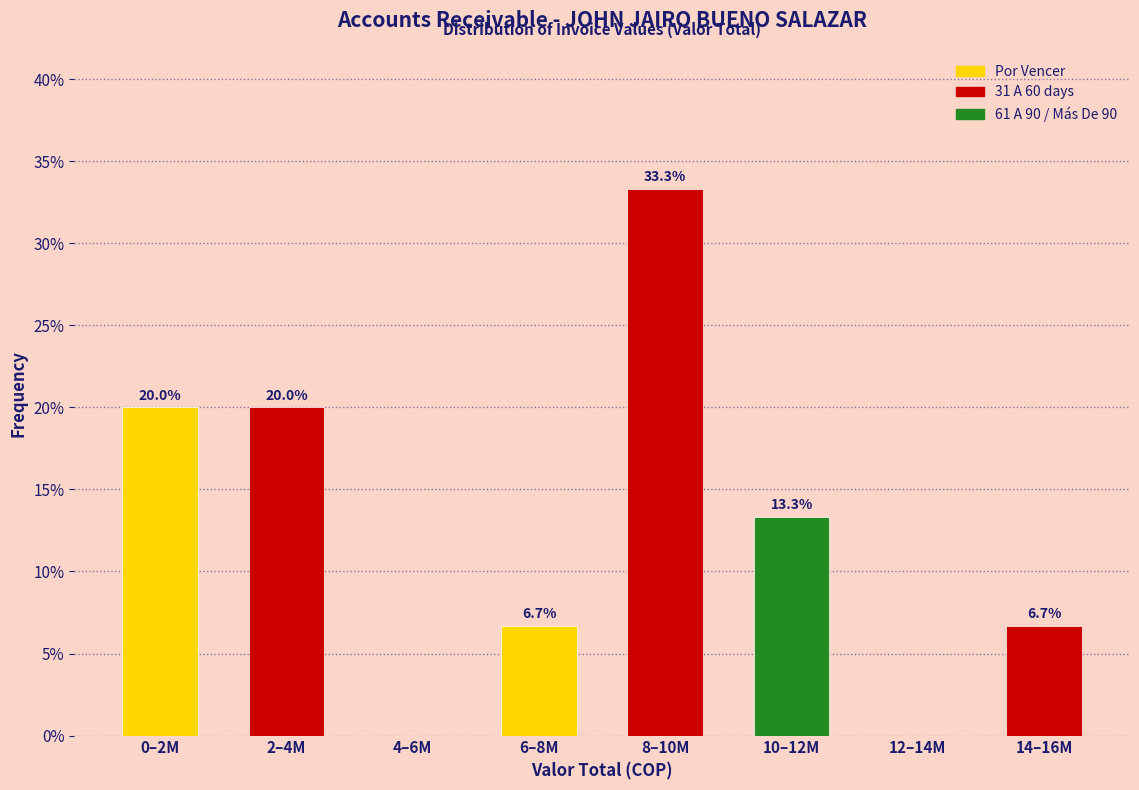

Reading right to left, extract all data points from this chart.

14–16M=6.7	12–14M=0.0	10–12M=13.3	8–10M=33.3	6–8M=6.7	4–6M=0.0	2–4M=20.0	0–2M=20.0